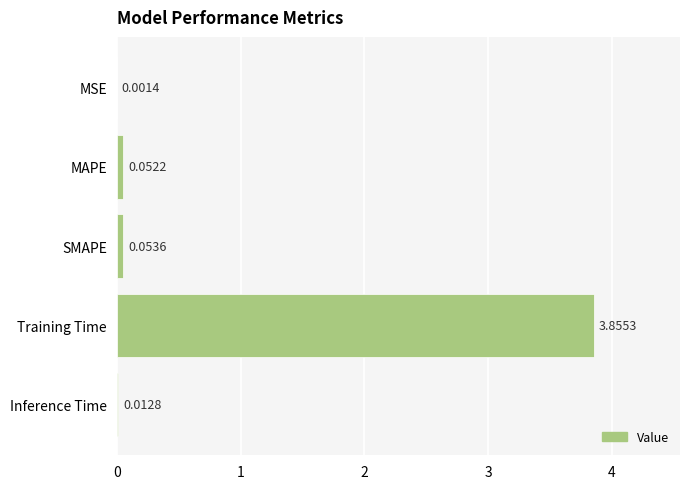

What is the sum of all values?

4.0